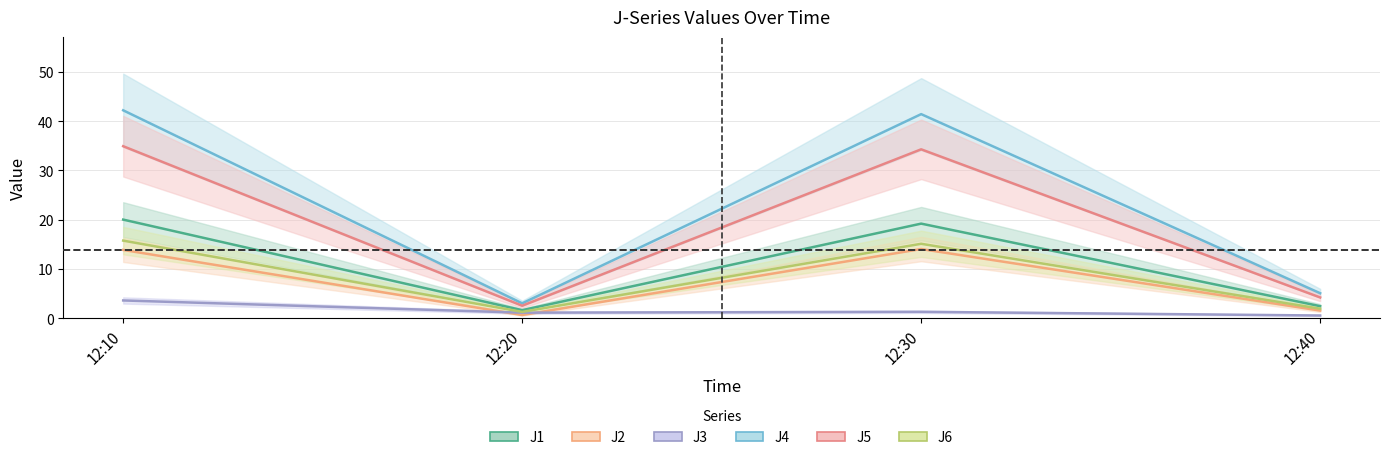

What is the value of the J4 point at the 3rd from the left?

41.4